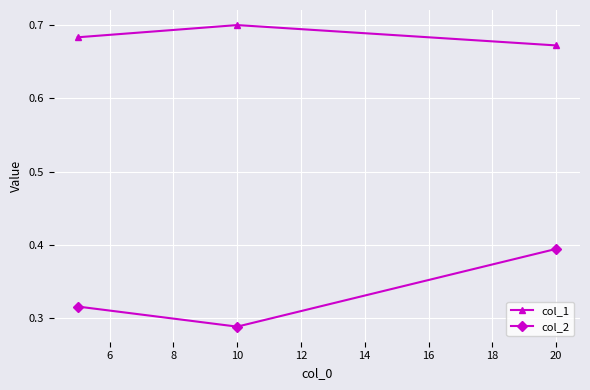

Is this an area chart (filled region under the line)?

No